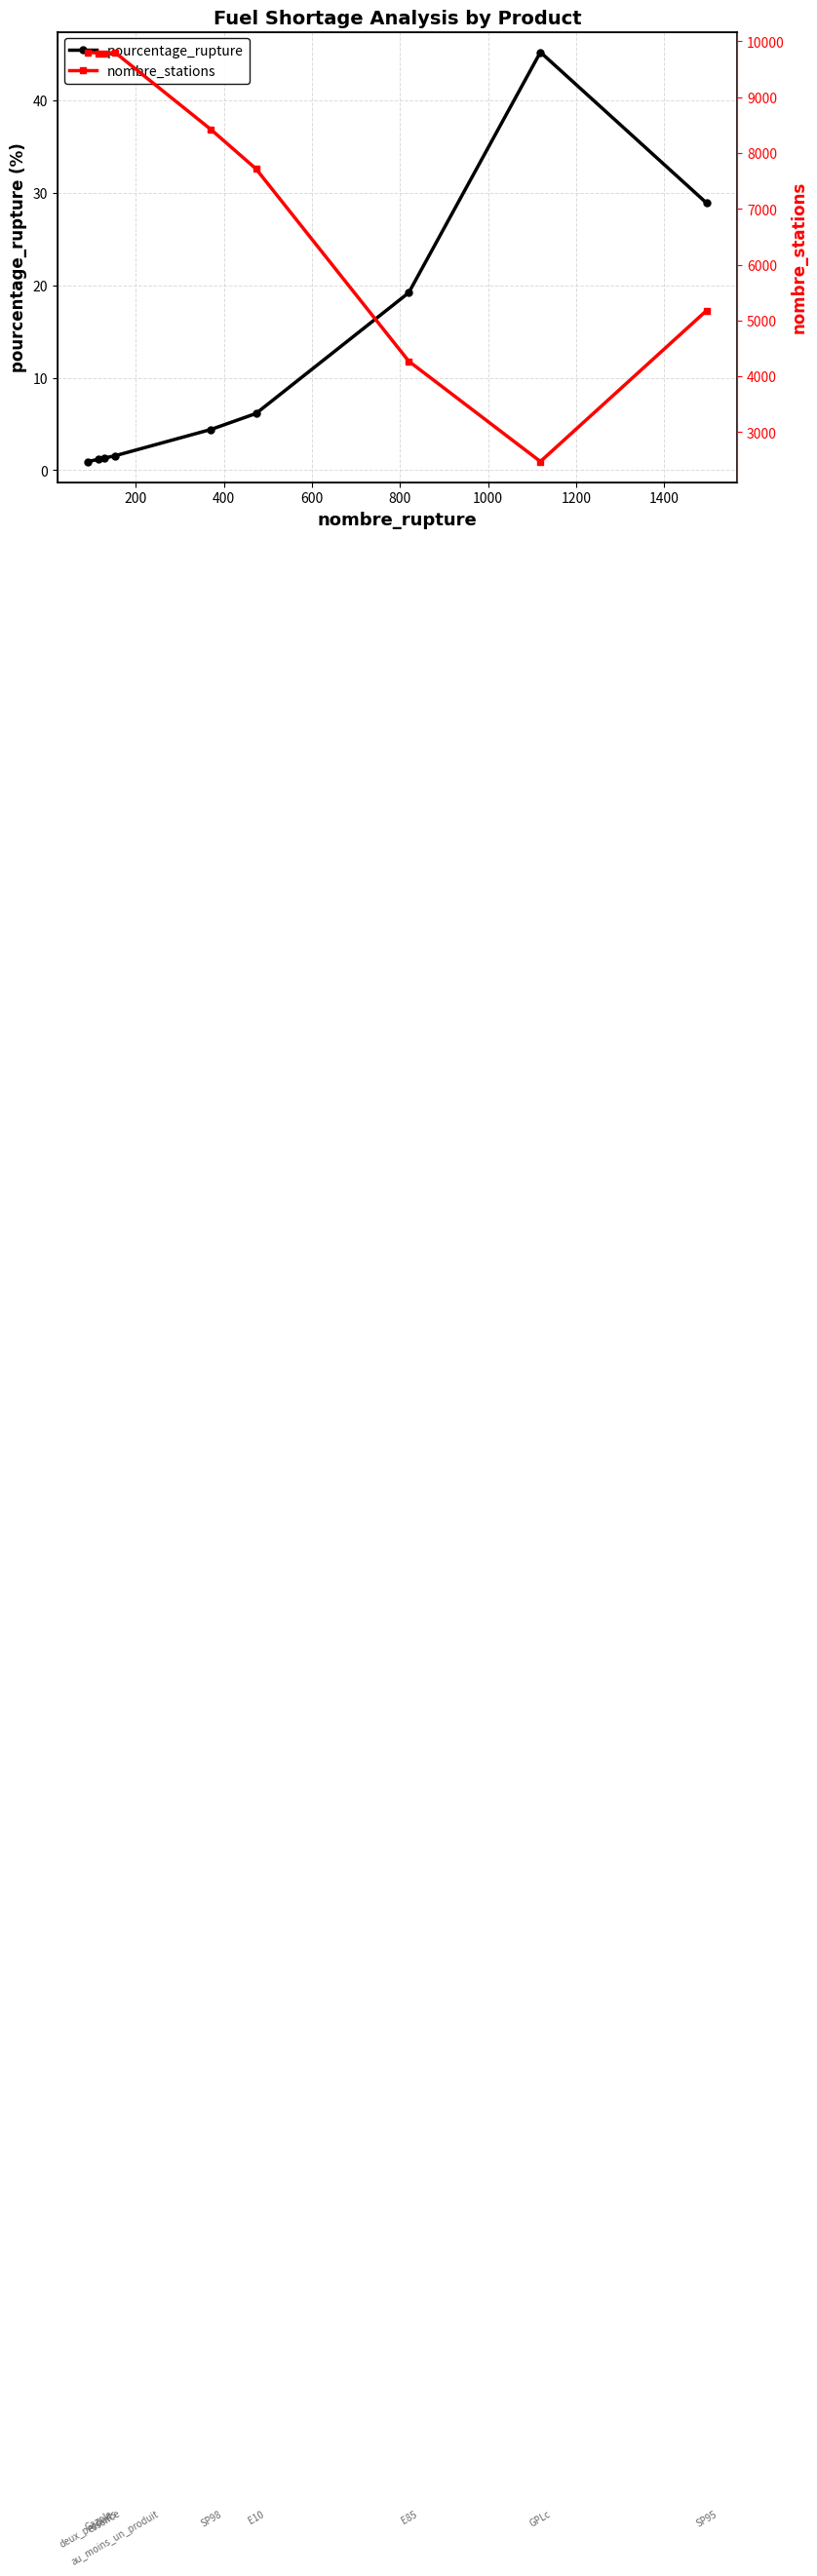

What is the highest value of the pourcentage_rupture series?

45.2